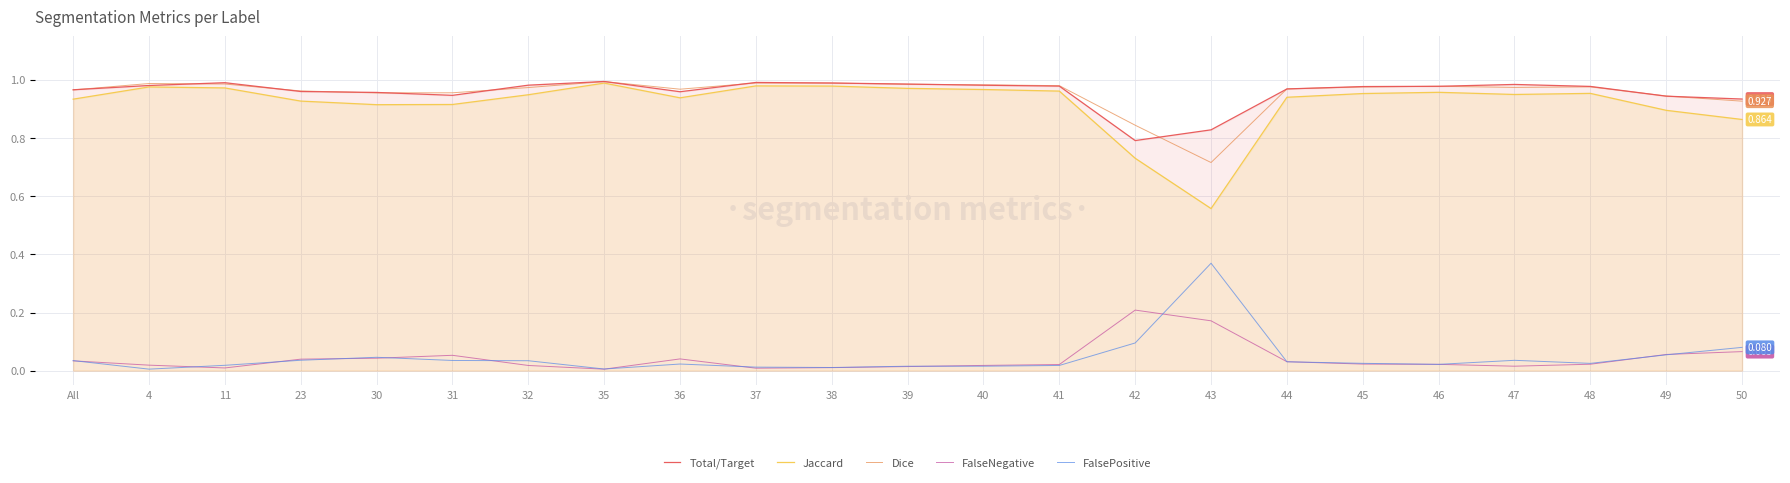

At how many categories does at least one series exceed 0?

23